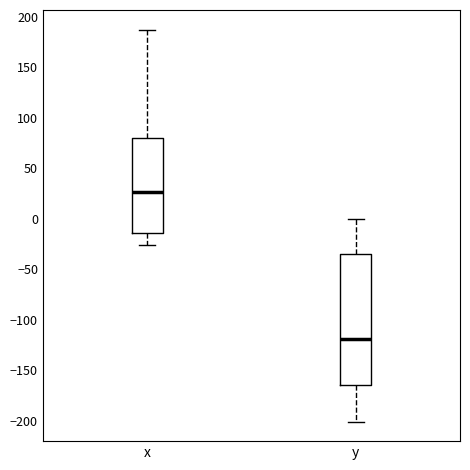

Where does the upper whisker of the box for y end on the y-axis? The values are not printed on the chart, so give them approximately, as read against the axis.

0